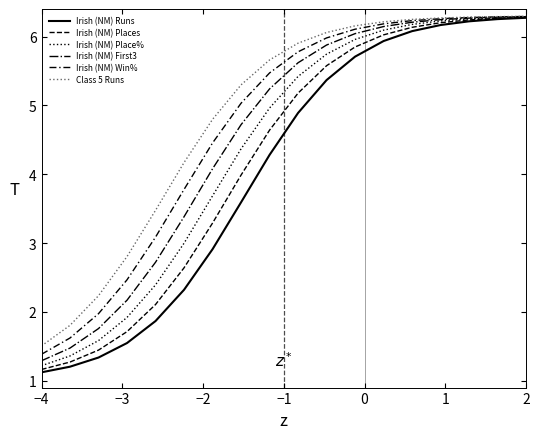

How many values in the Irish (NM) Runs series exceed 4?

10